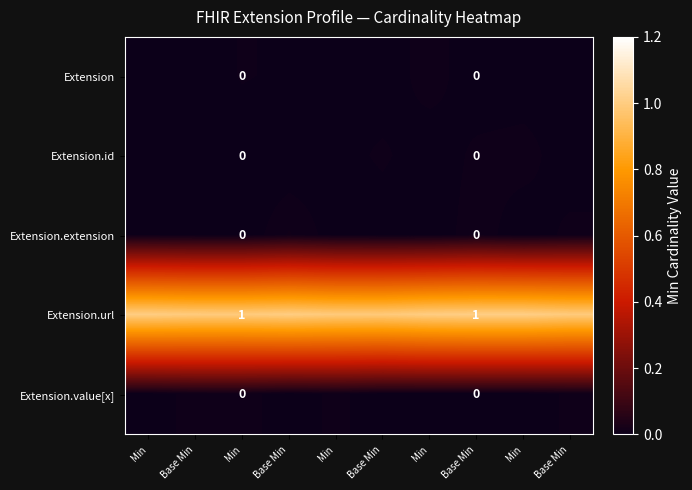

Between Min and Base Min, which is larger?

Min